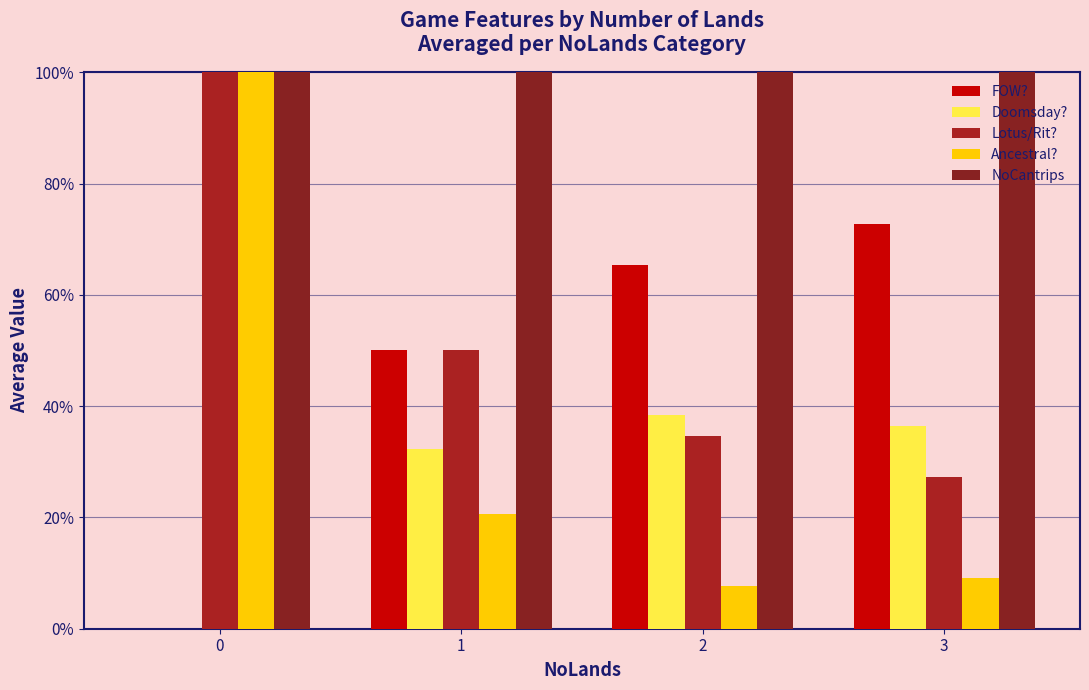

What are all the series names shown in the legend?

FOW?, Doomsday?, Lotus/Rit?, Ancestral?, NoCantrips